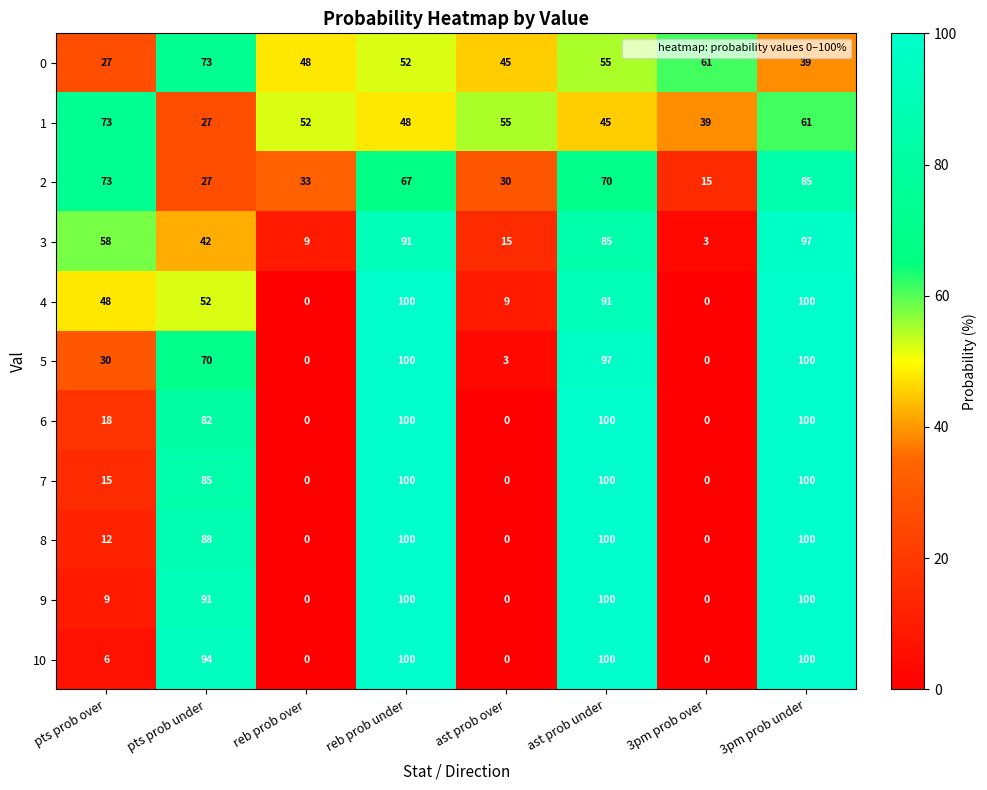

What is the difference between the maximum and second lowest values in the 6 series?

100